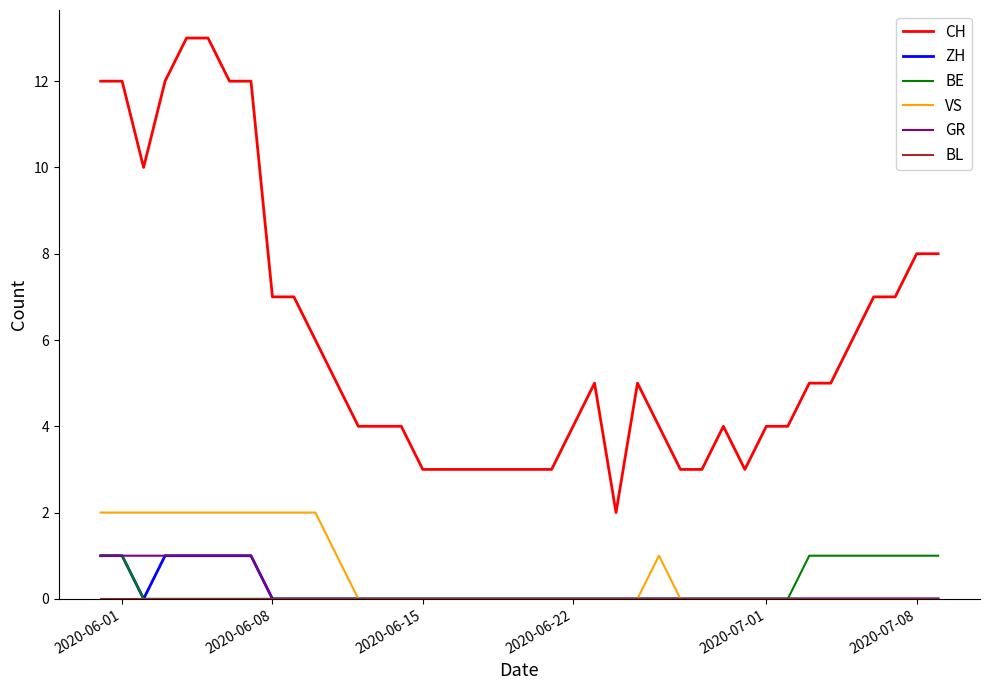

How many series are shown in this chart?

6